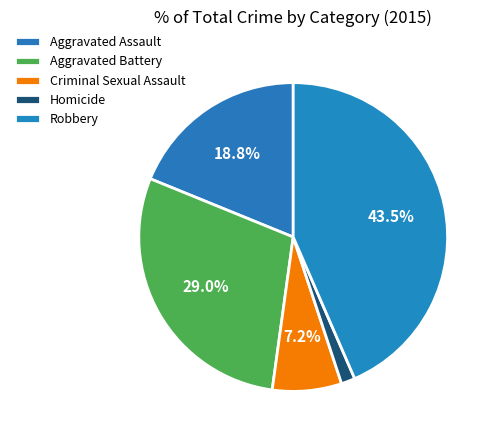

The Aggravated Assault slice represents 27% of the pie. True or false?

False